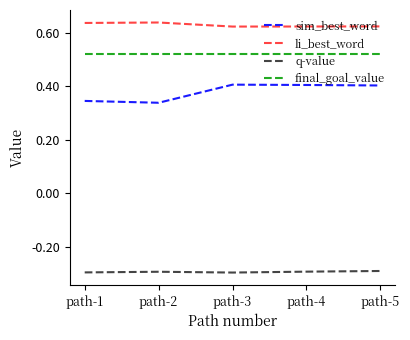

True or false: li_best_word and sim_best_word cross at least once.

False